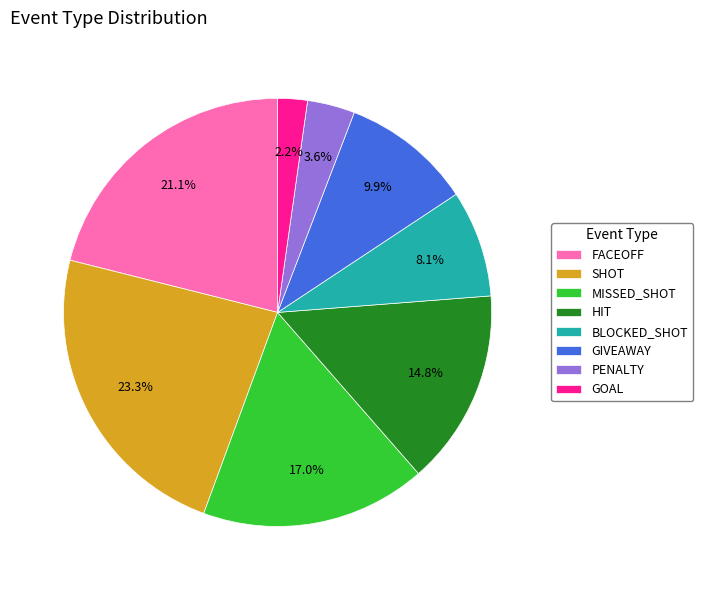

To the nearest percent, what percentage of the pie is HIT?

15%